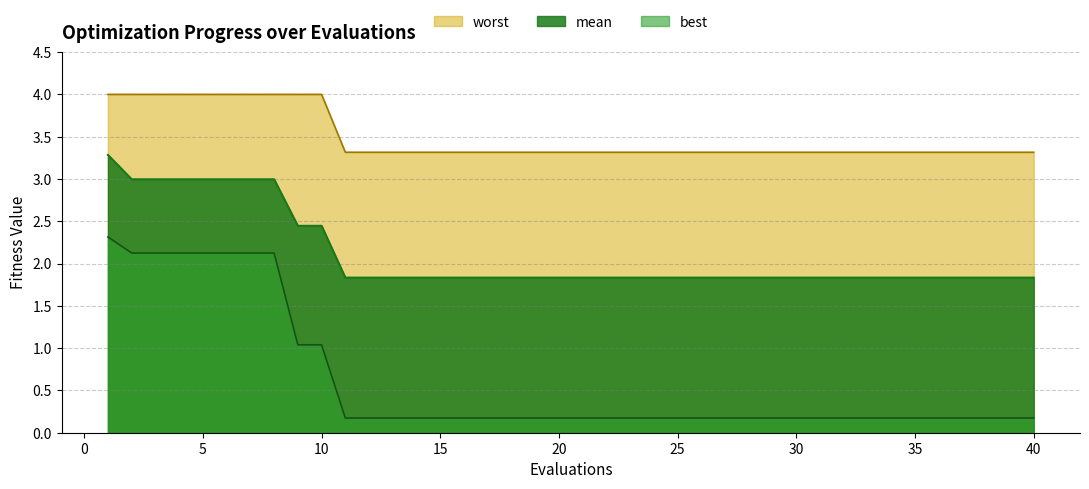

Where is best nearest to the value 1?

9